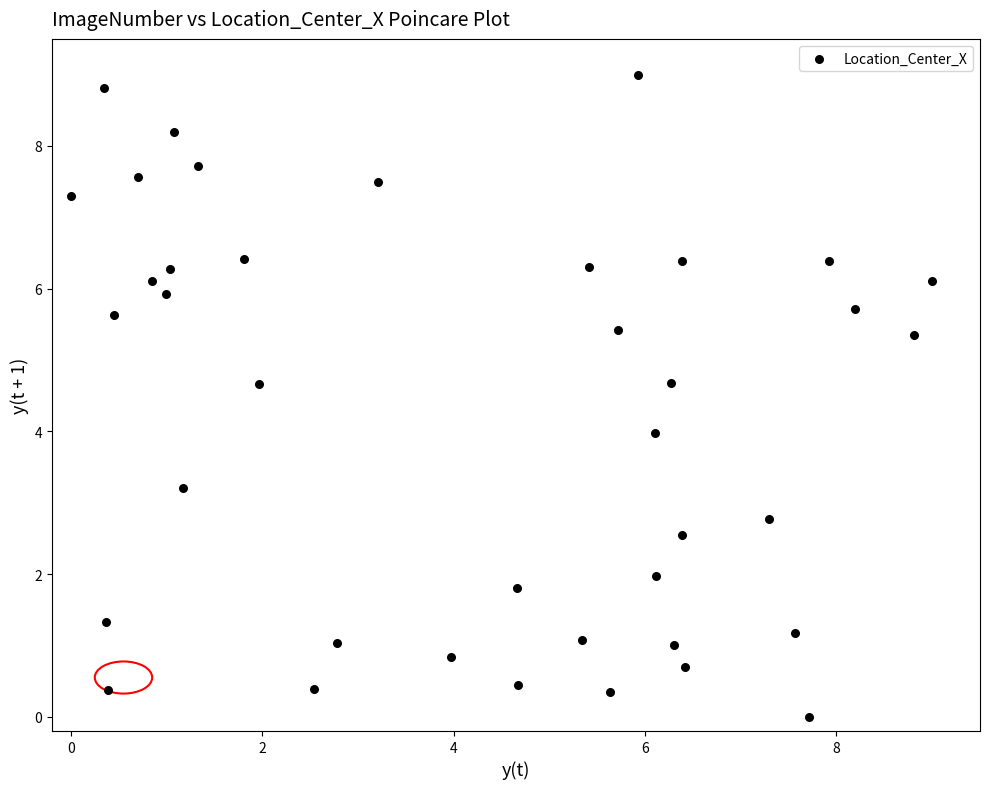

What is the range of X values (max minus min)?

9.0